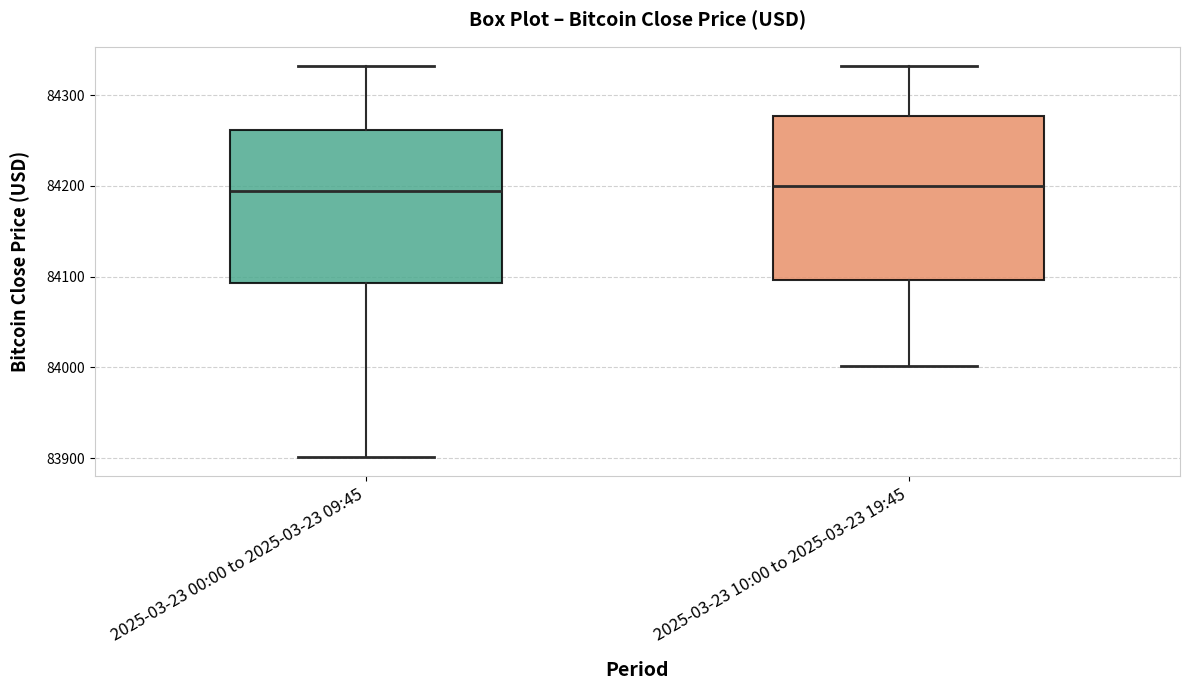

Comparing the boxes themselves (not the whiskers), which one is the tallest?

2025-03-23 10:00 to 2025-03-23 19:45